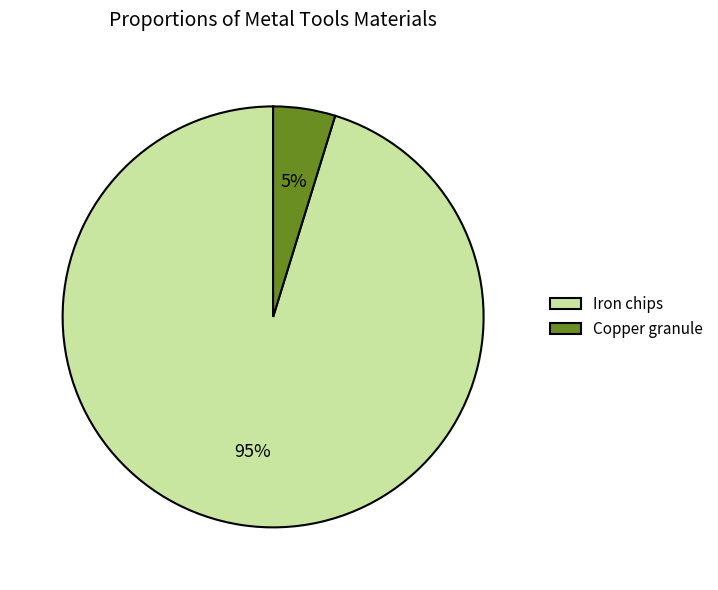

Is it true that Iron chips is 95% of the pie?

True